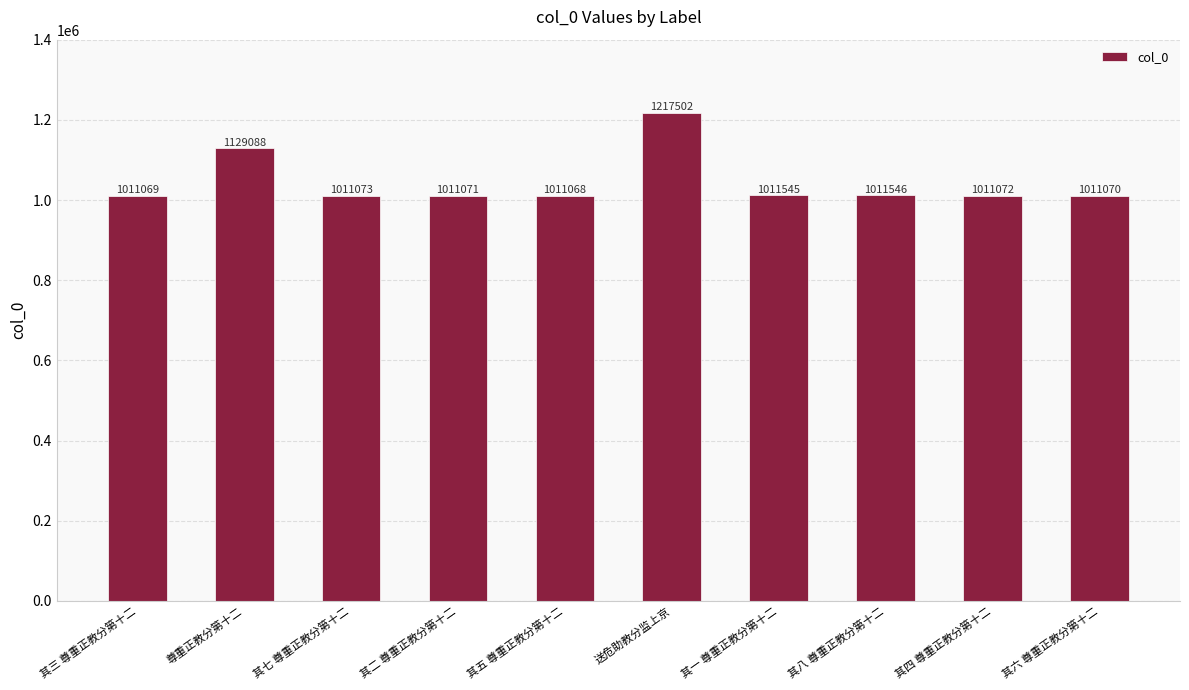

Which has a higher value, 其四 尊重正教分第十二 or 尊重正教分第十二?

尊重正教分第十二